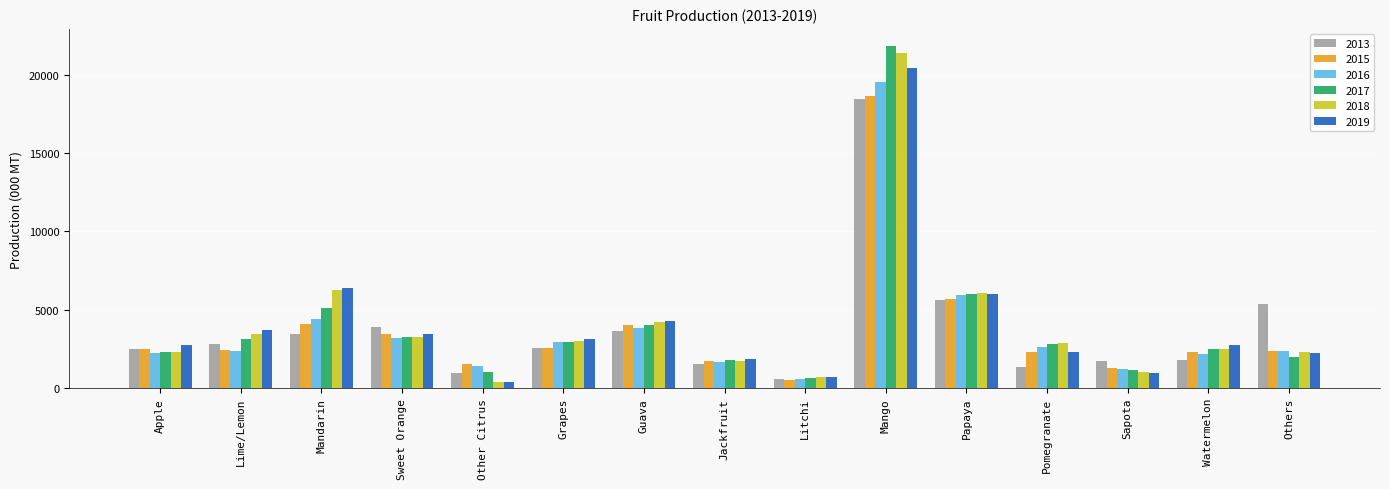

What is the total value across all series at Sweet Orange?

20578